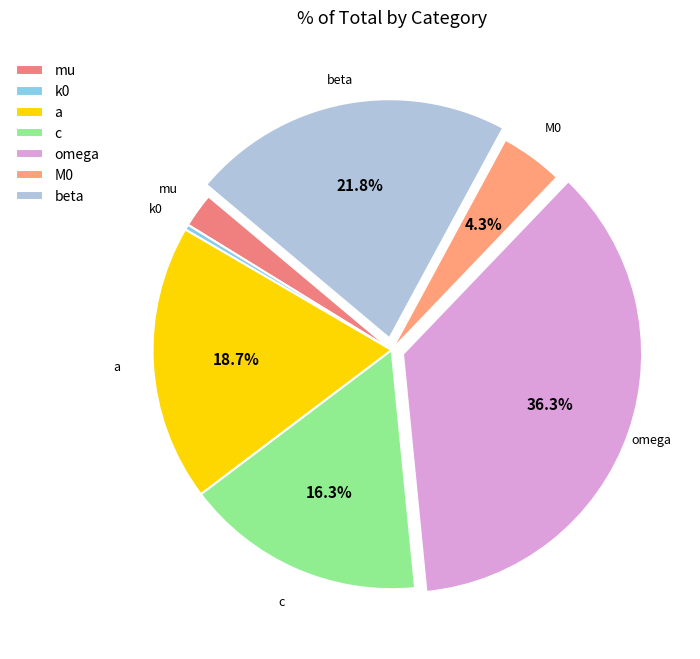

To the nearest percent, what is the combined percentage of c and k0?

17%